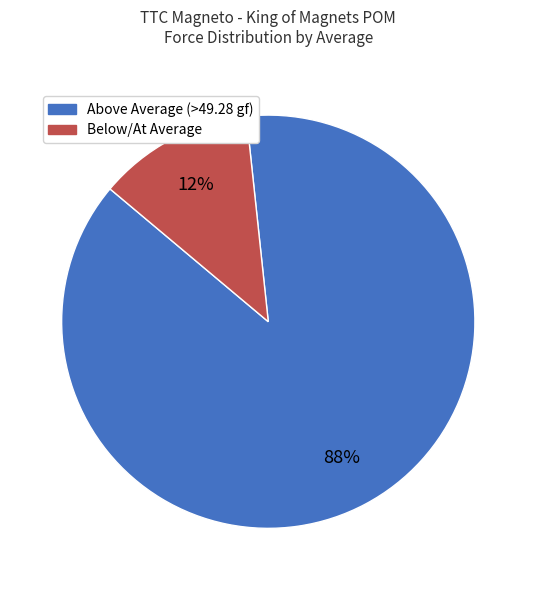

To the nearest percent, what is the difference between the largest and smallest slice percentages?

76%